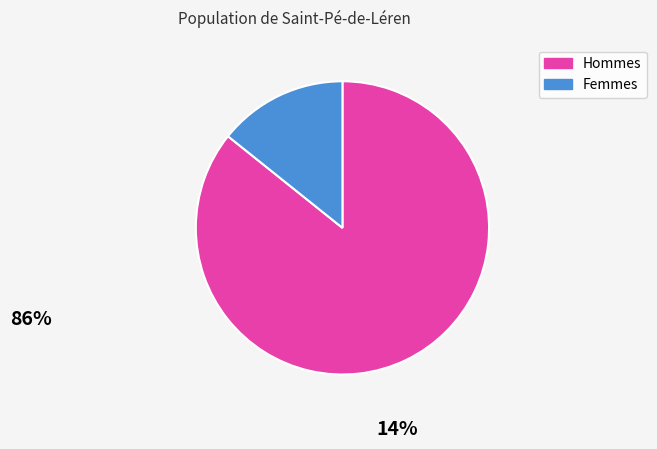

How many slices are in this pie chart?

2